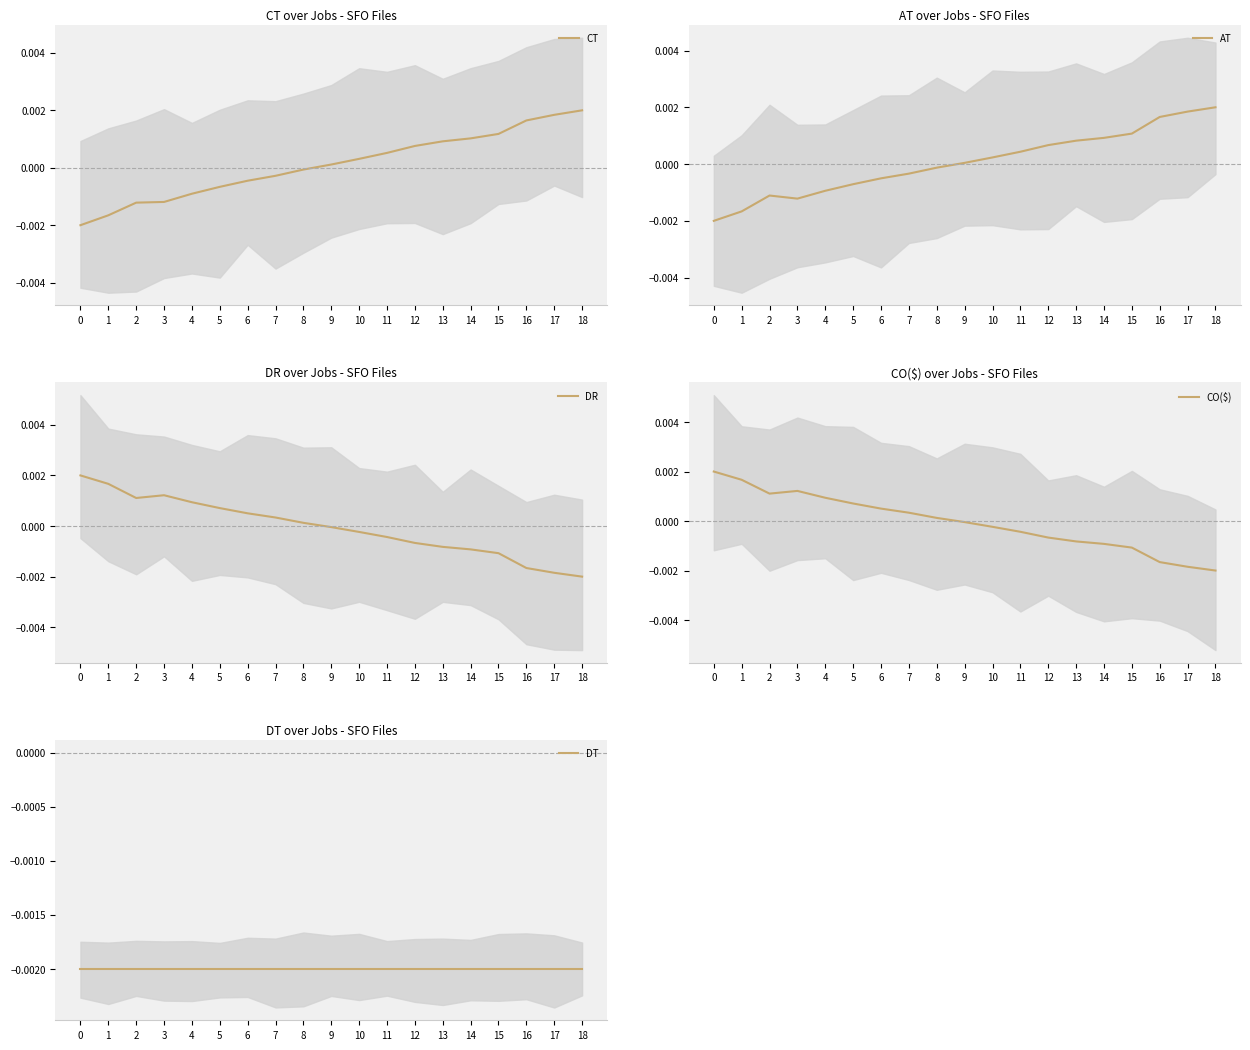

Is the value of DT at 0 greater than the value of AT at 18?

No